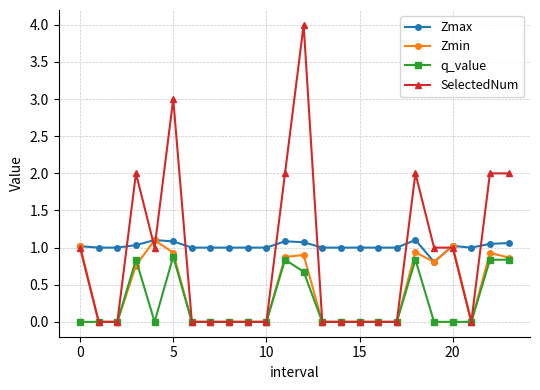

What is the maximum value shown in the chart?

4.0